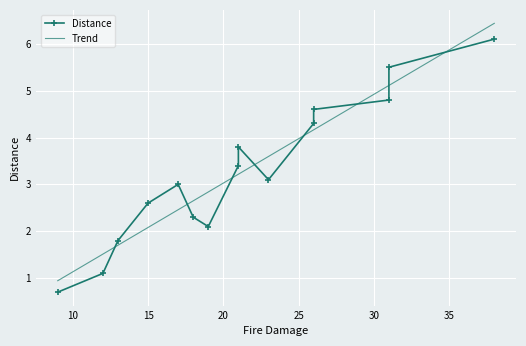

What is the lowest value of the Trend series?

0.9